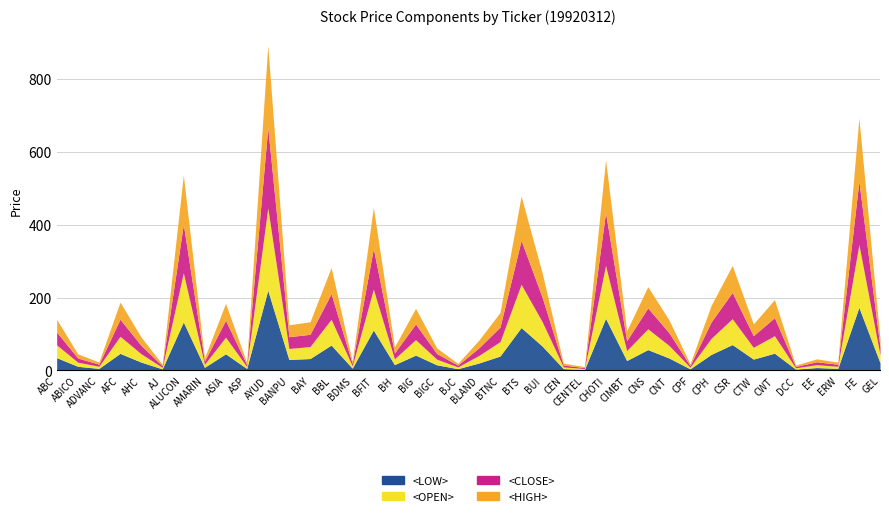

At CIMBT, list the series in order from smallest to largest.

<LOW>, <OPEN>, <CLOSE>, <HIGH>